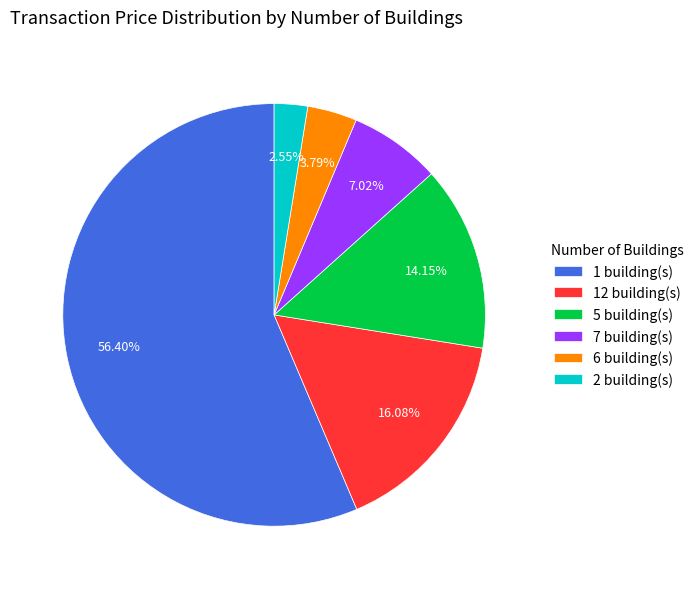

Rank the categories by value from highest to lowest.

1 building(s), 12 building(s), 5 building(s), 7 building(s), 6 building(s), 2 building(s)